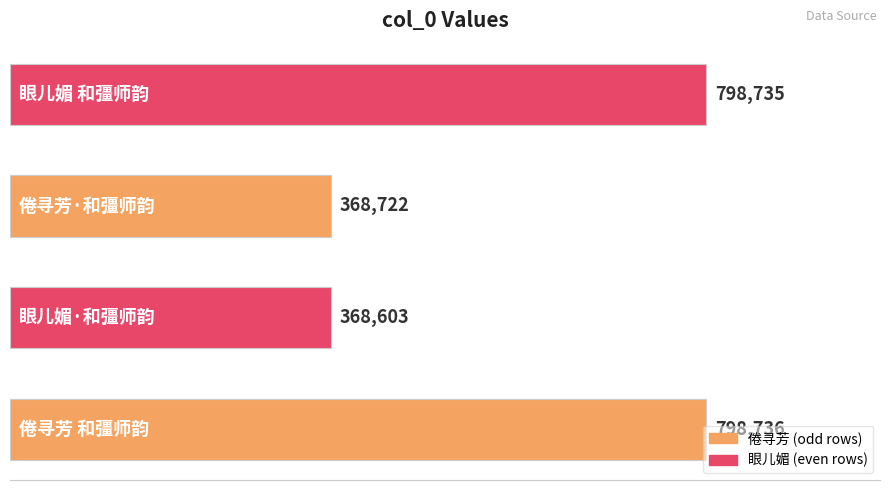

What is the smallest value displayed?

368603